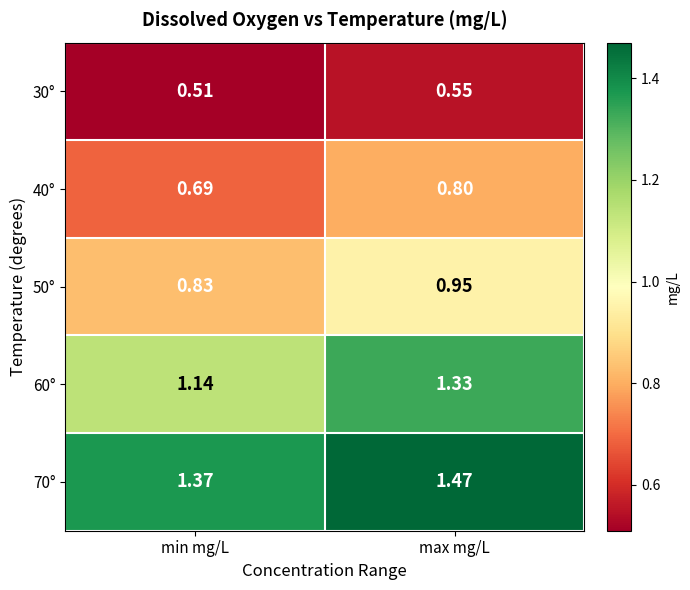

At which category is the sum across all series the highest?

max mg/L